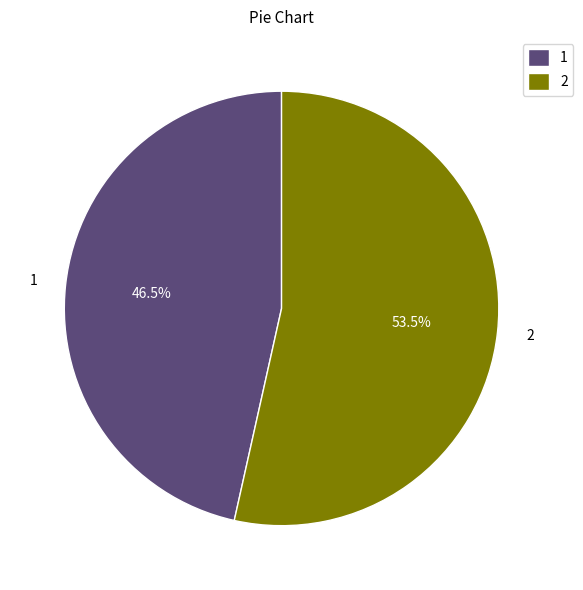

Which slice represents more than half of the pie?

2